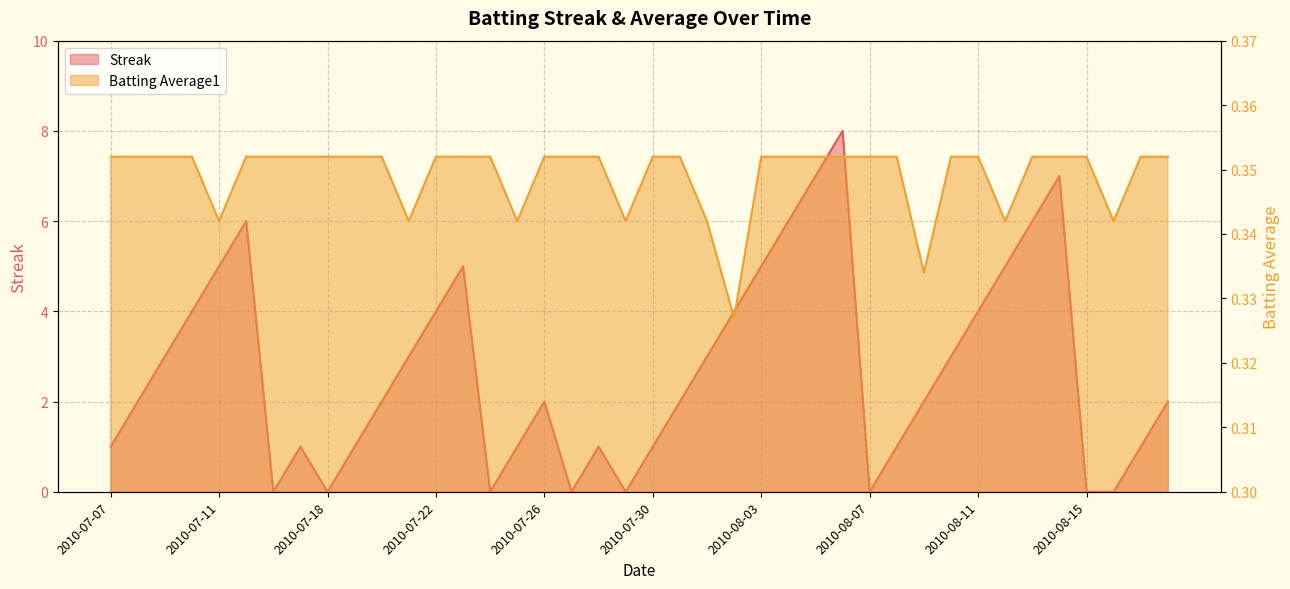

Between which two adjacent categories do Streak and Batting Average1 first intersect?

2010-07-15 and 2010-07-16